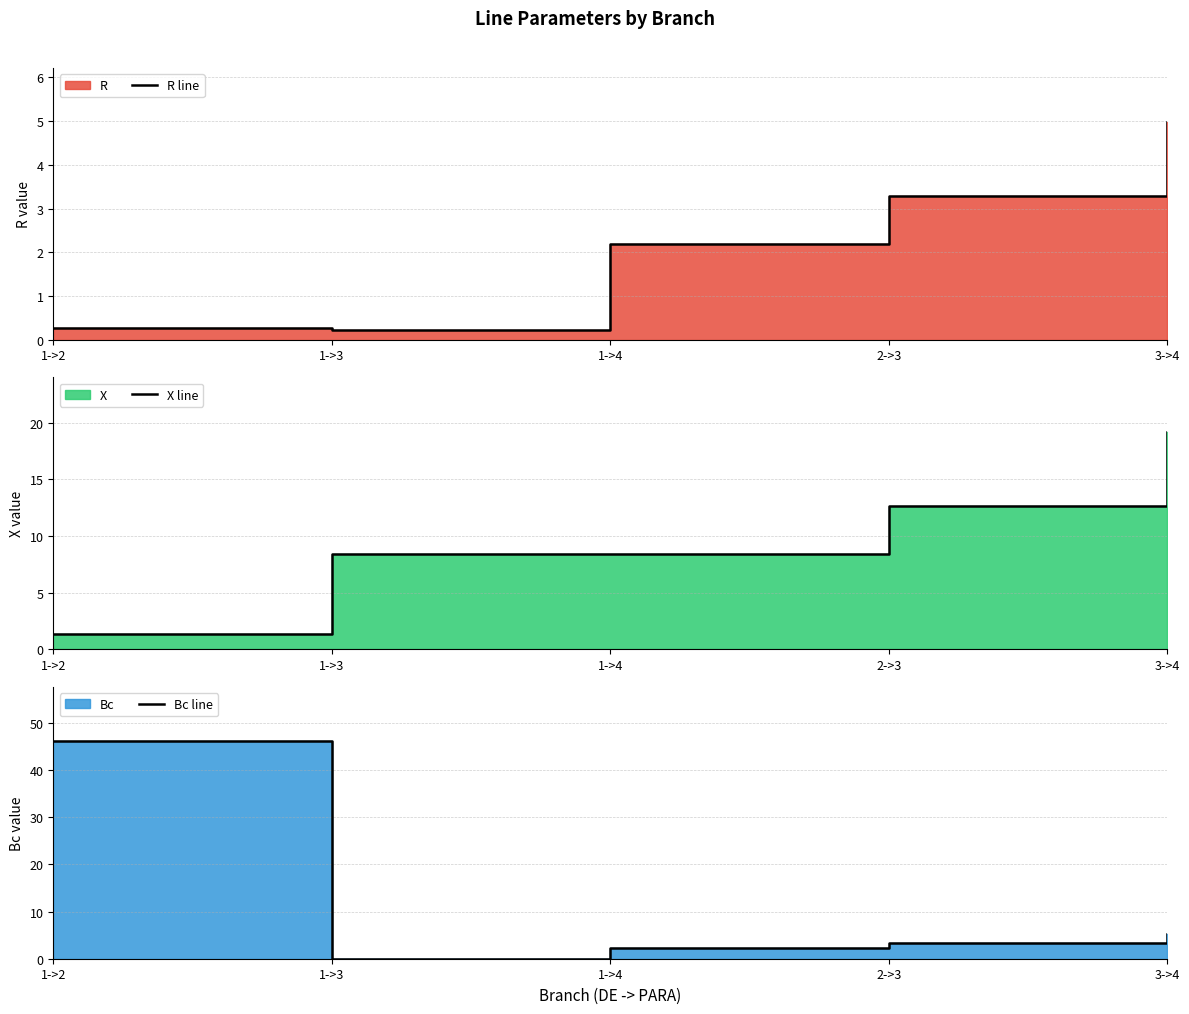

Reading left to right, what are all the values shown in this chart?

R line: 0.3	0.2	2.2	3.3	5.0
X line: 1.4	8.4	8.4	12.7	19.2
Bc line: 46.1	0.0	2.3	3.4	5.2